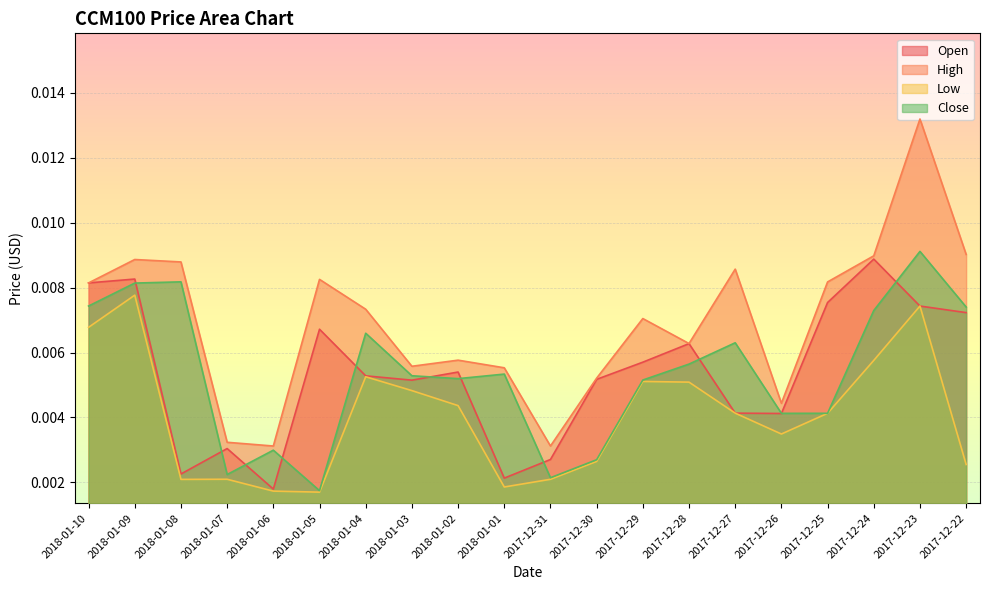

At which category is the sum across all series the highest?

2017-12-23